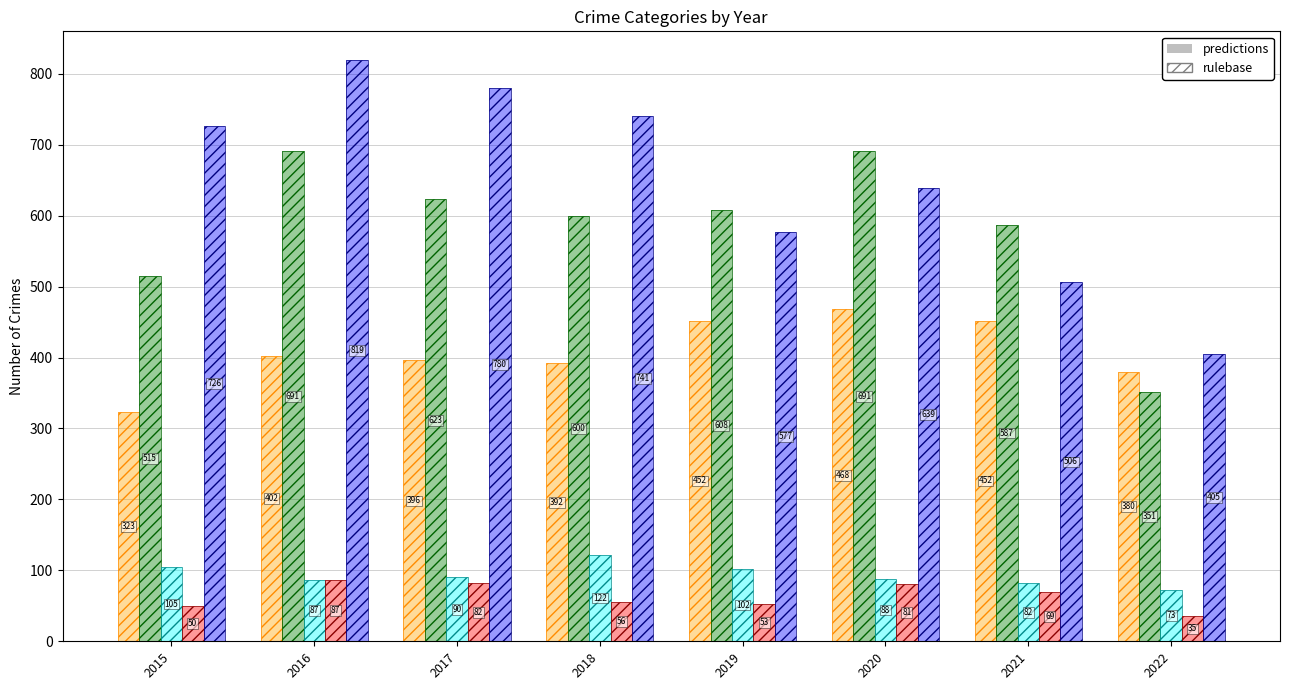

What is the sum of all Robbery values?

5193